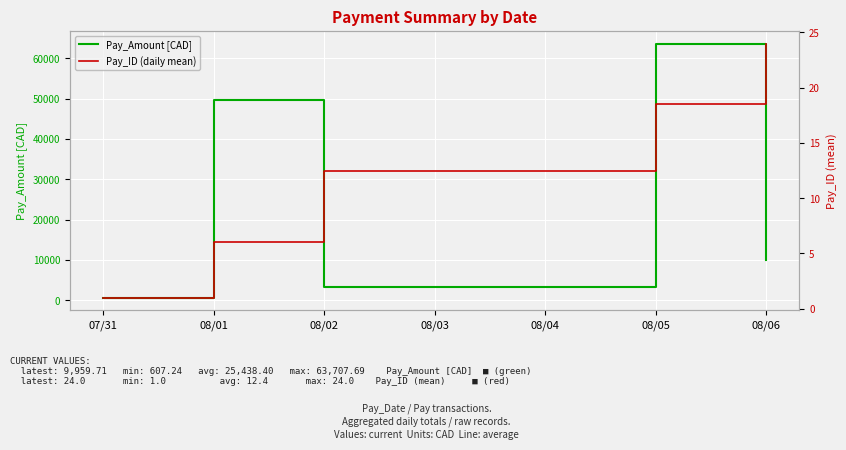

List the labels in order of Pay_Amount [CAD] value, smallest first.

07/31, 08/02, 08/06, 08/01, 08/05